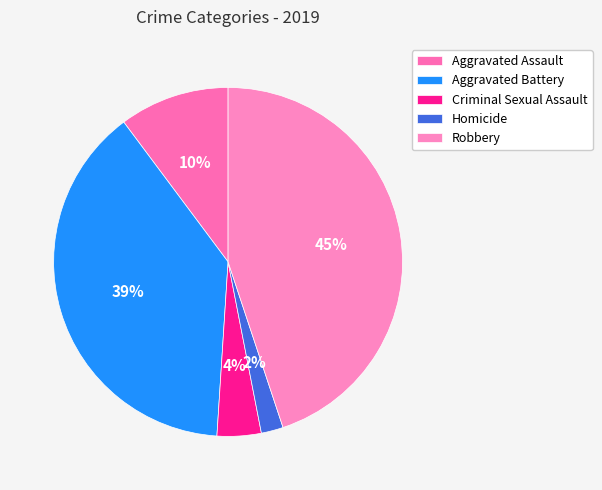

Which has a higher value, Criminal Sexual Assault or Aggravated Battery?

Aggravated Battery